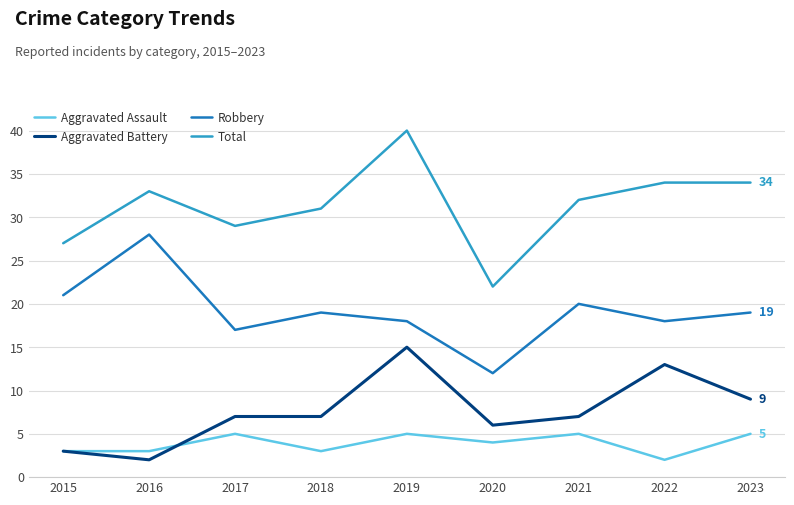

Which series has the largest range (max minus min)?

Total